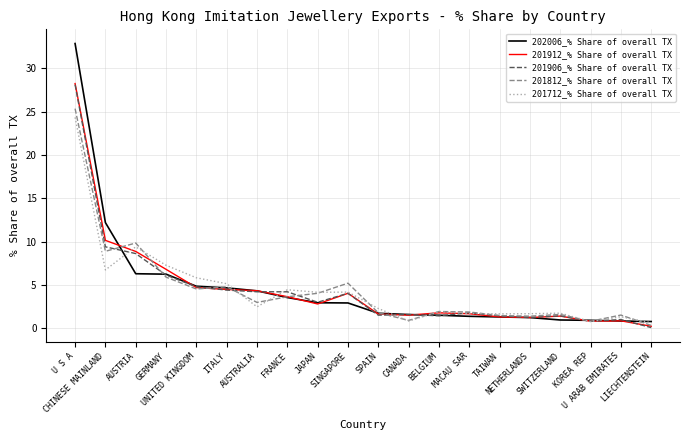

True or false: 201906_% Share of overall TX has more than 0 interior local peaks.

True